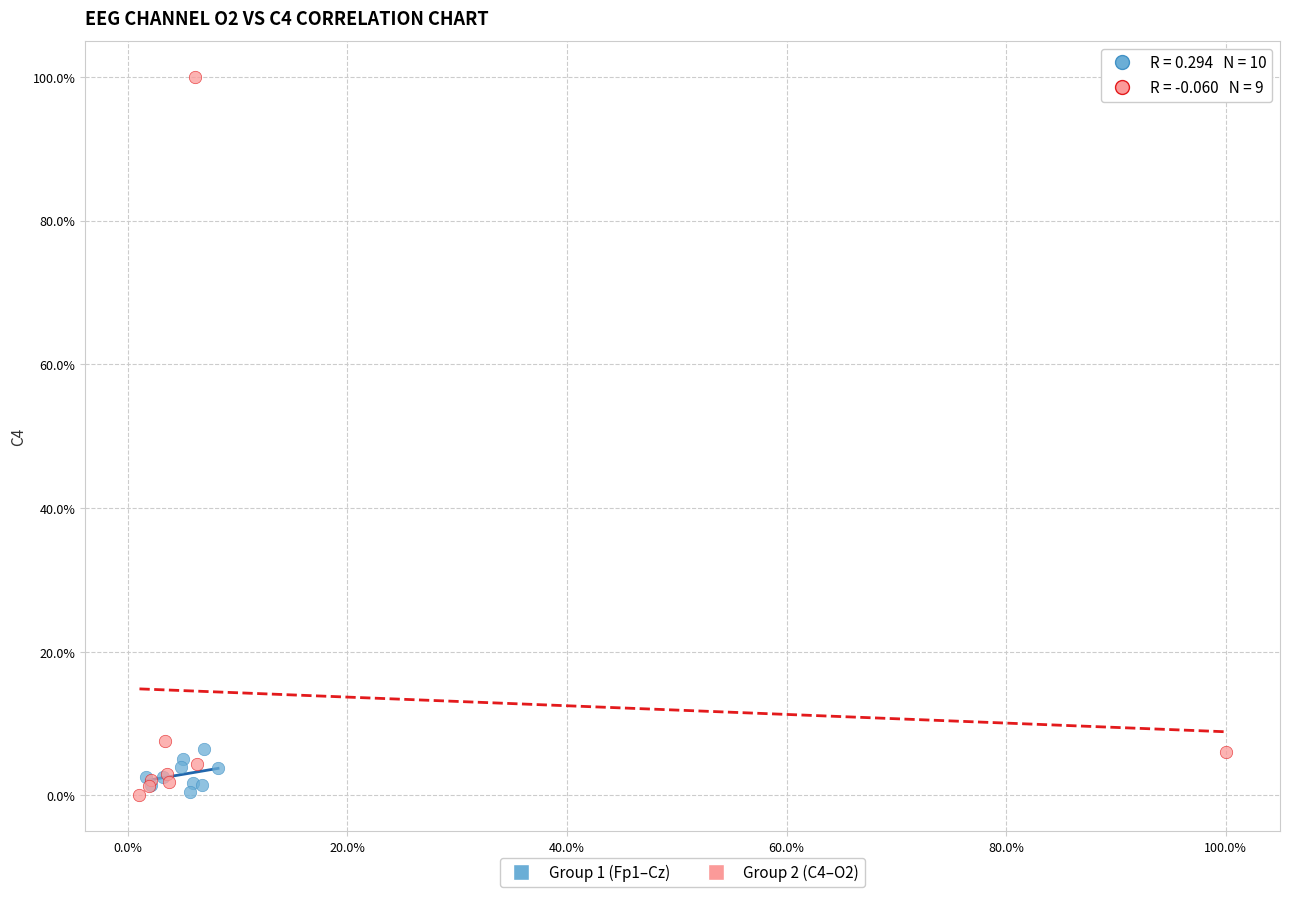

What are all the series names shown in the legend?

Group 1 (Fp1–Cz), Group 2 (C4–O2)